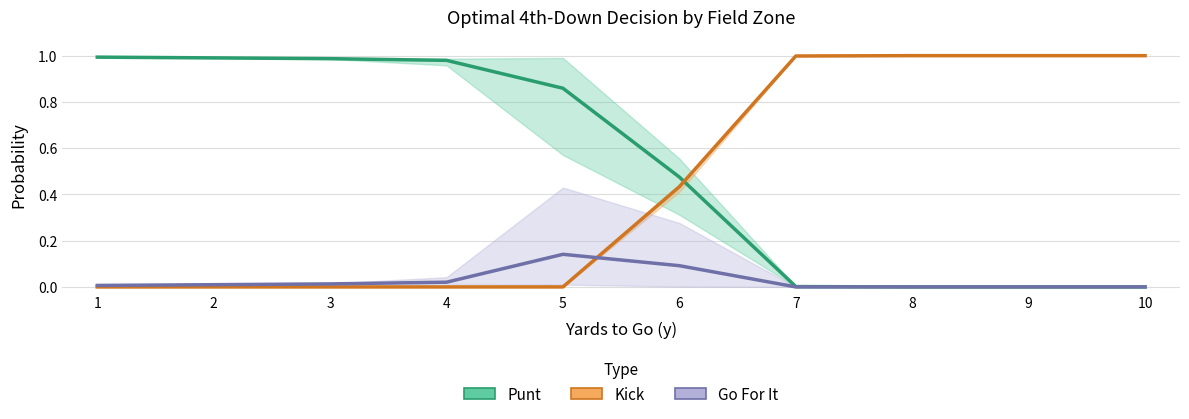

How many positive values does the gofor_mean series have?

6